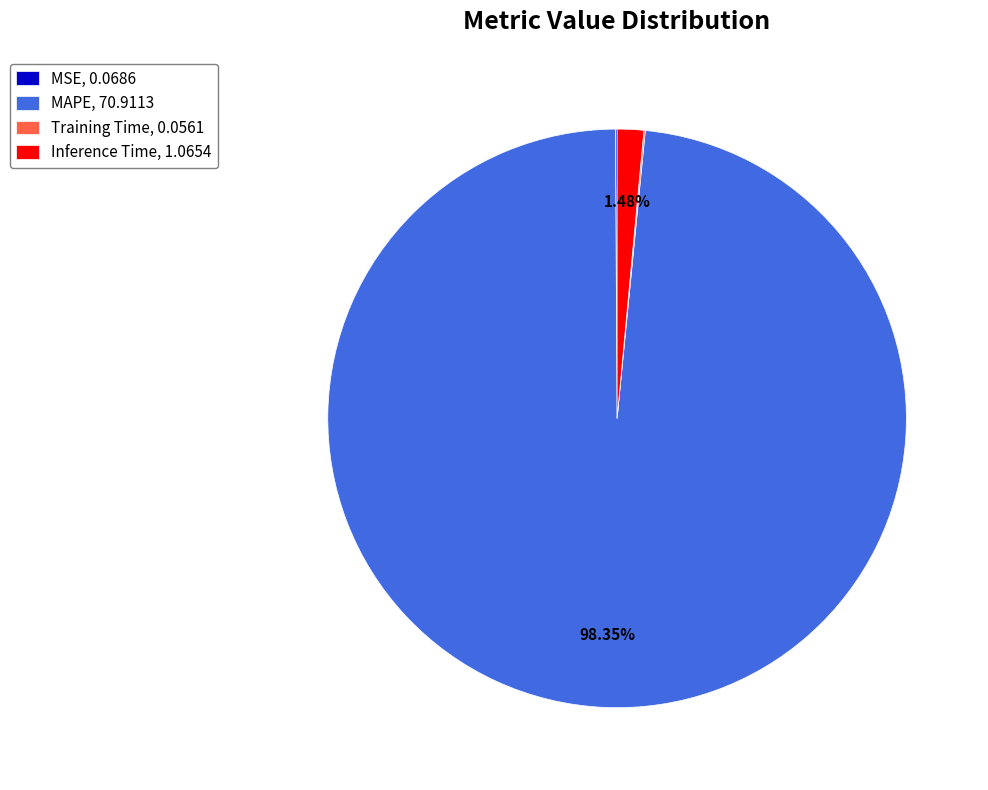

To the nearest percent, what is the difference between the largest and smallest slice percentages?

98%